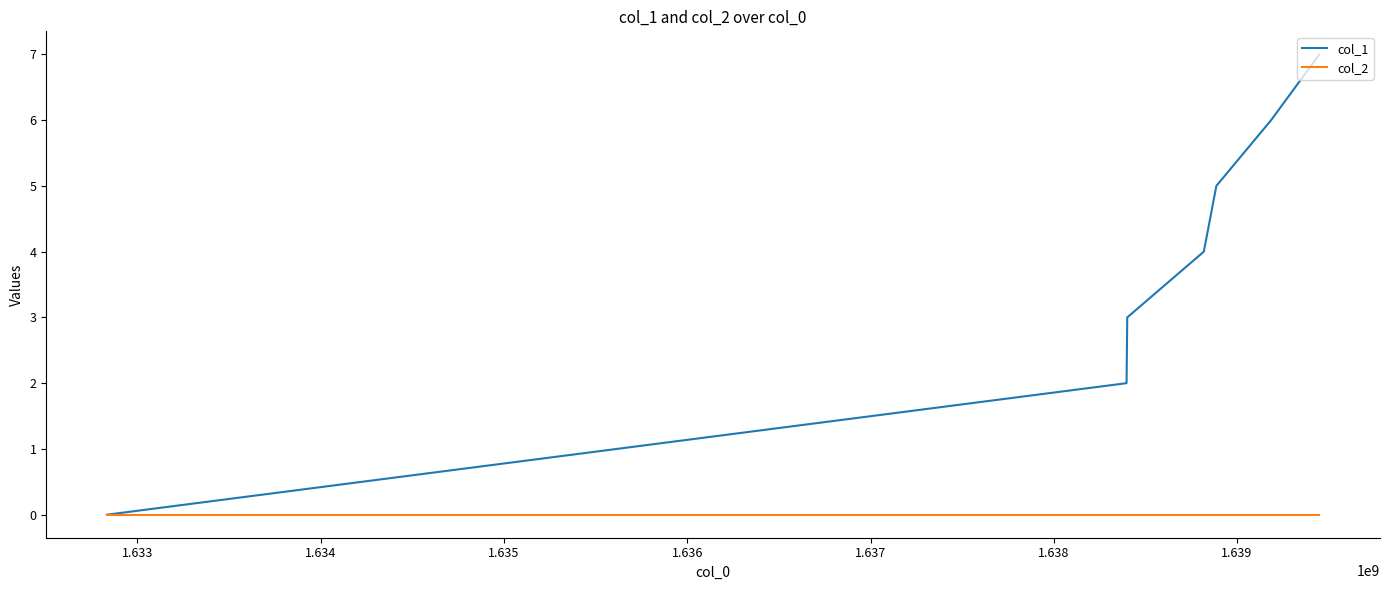

Rank the series by their maximum value, from highest to lowest.

col_1, col_2